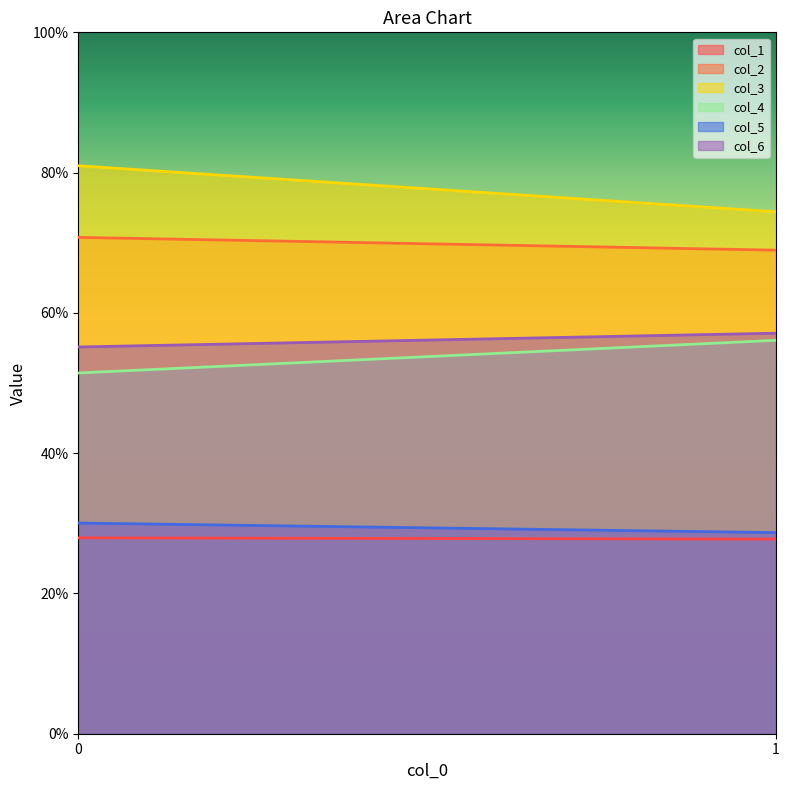

How many lines are shown in the chart?

6